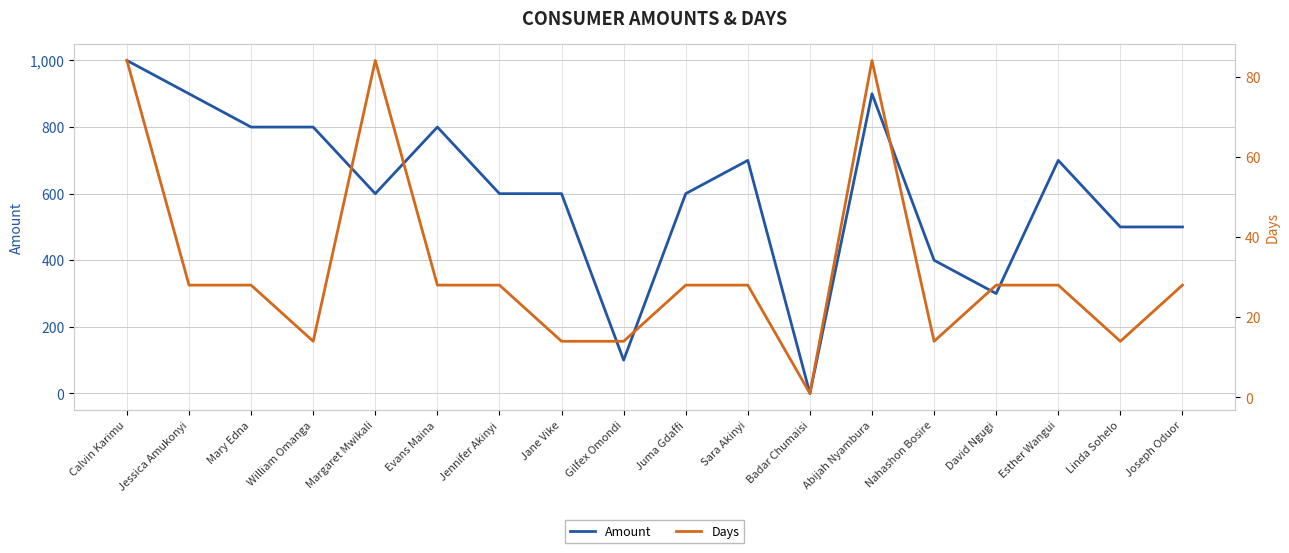

What is the difference between the maximum and minimum values in the Days series?

83